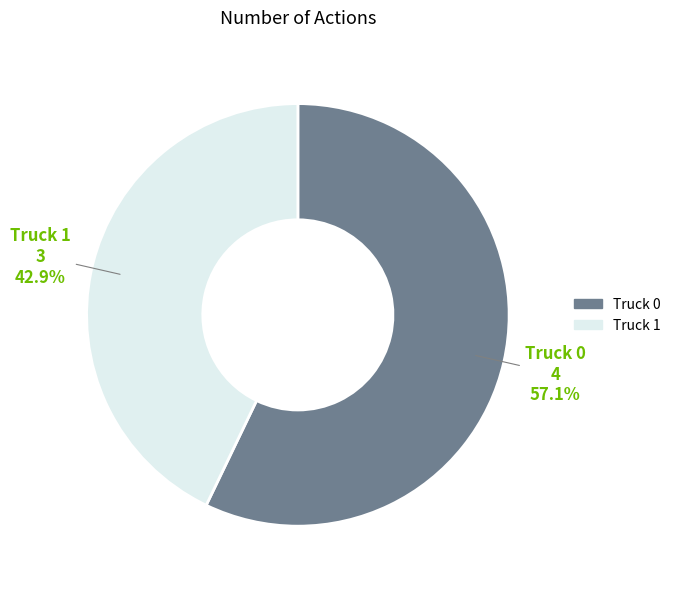

Is it true that Truck 1 is 28% of the pie?

False